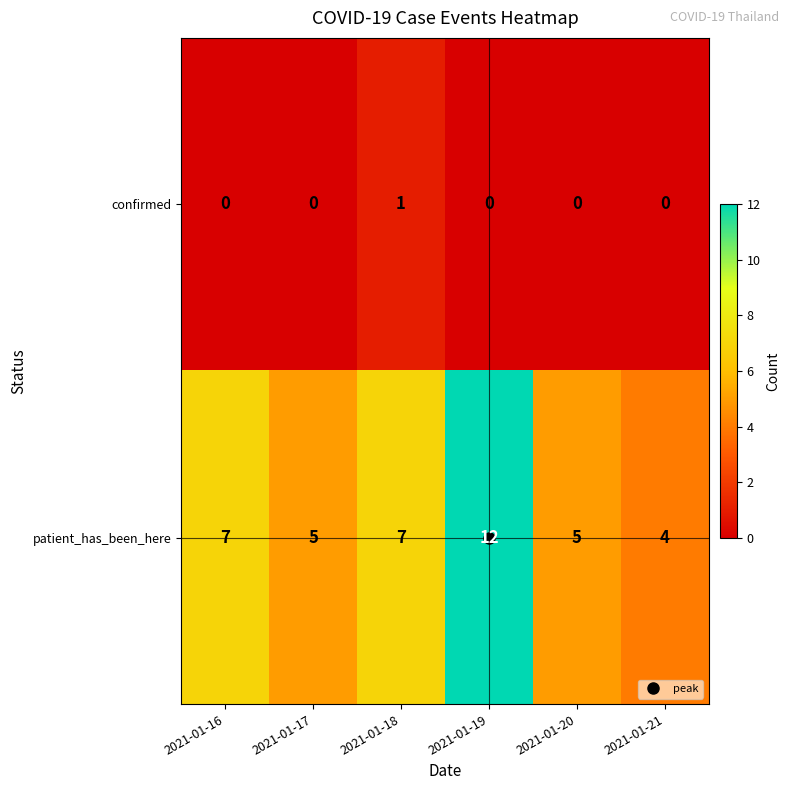

What is the difference between the highest and lowest values at 2021-01-18?

6